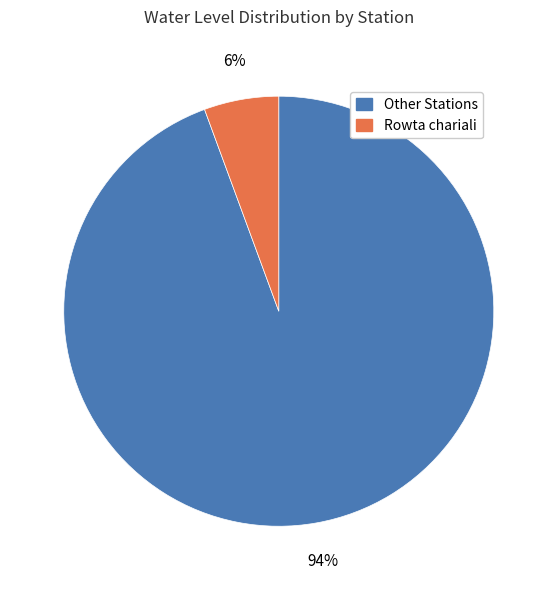

Is Other Stations the majority of the pie?

Yes